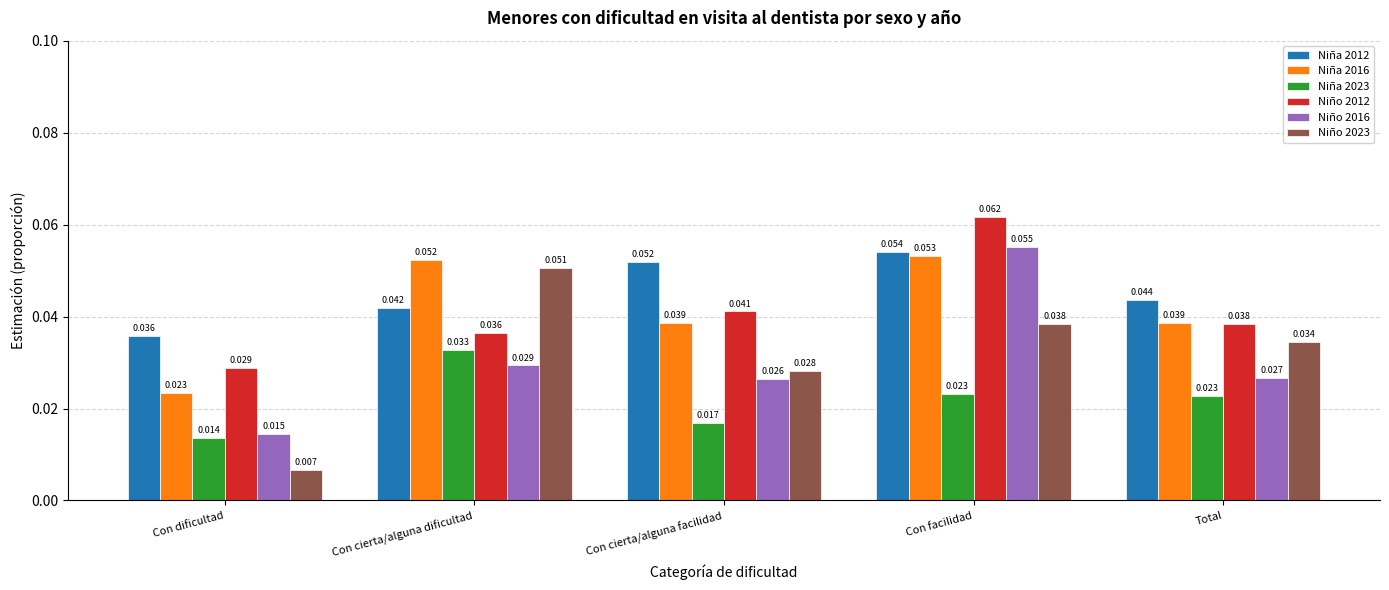

Where is Niña 2023 nearest to the value 0?

Con dificultad